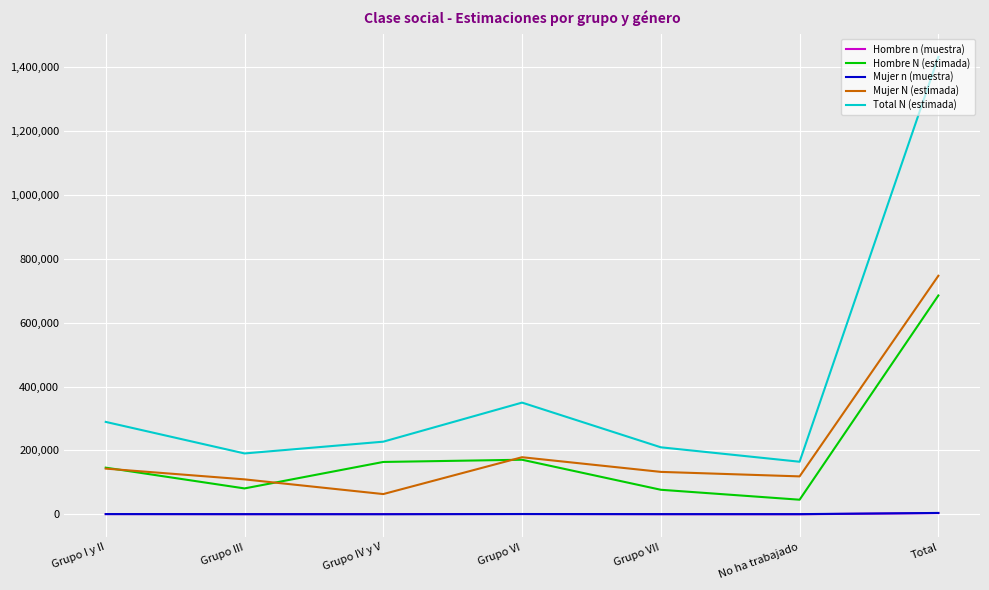

What is the greatest value displayed?

1431978